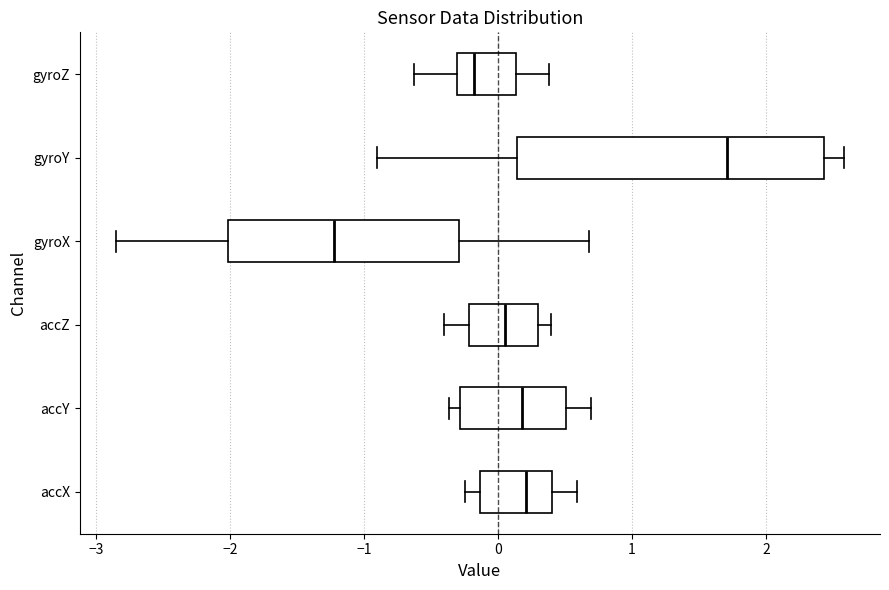

Reading bottom to top, transcribe this box plot: for each box, give where its median line is, the range the box spans, and where its two whiskers end, as read against the x-axis. The values are not printed on the chart, so give them approximately, as read against the axis.

accX: median 0.2, box -0.1 to 0.4, whiskers -0.2 to 0.6
accY: median 0.2, box -0.3 to 0.5, whiskers -0.4 to 0.7
accZ: median 0.1, box -0.2 to 0.3, whiskers -0.4 to 0.4
gyroX: median -1.2, box -2.0 to -0.3, whiskers -2.8 to 0.7
gyroY: median 1.7, box 0.1 to 2.4, whiskers -0.9 to 2.6
gyroZ: median -0.2, box -0.3 to 0.1, whiskers -0.6 to 0.4